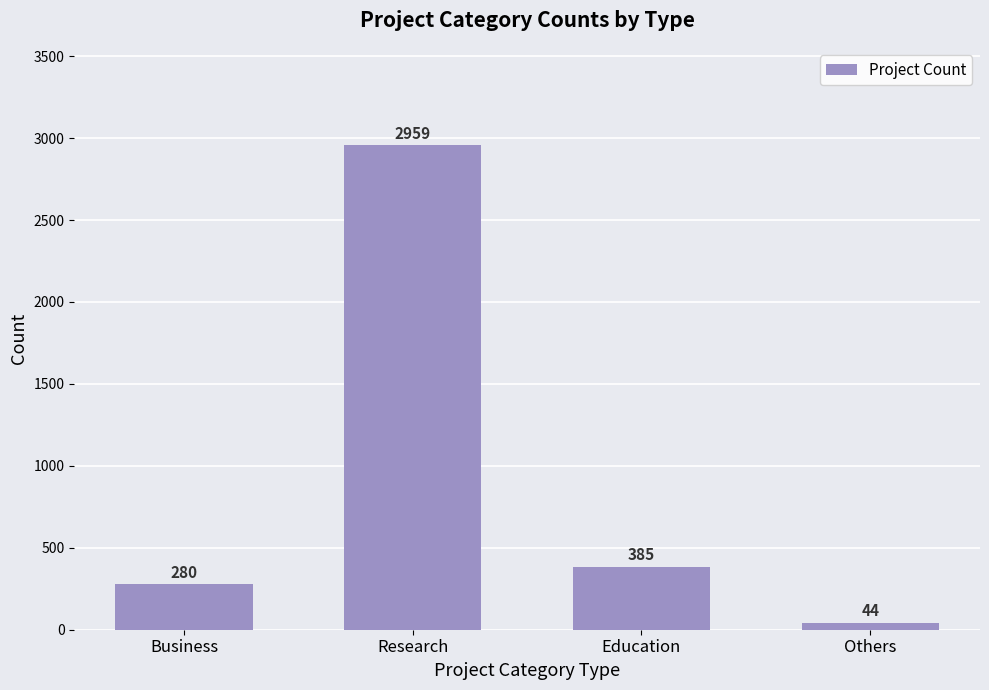

How many values are below 385?

2